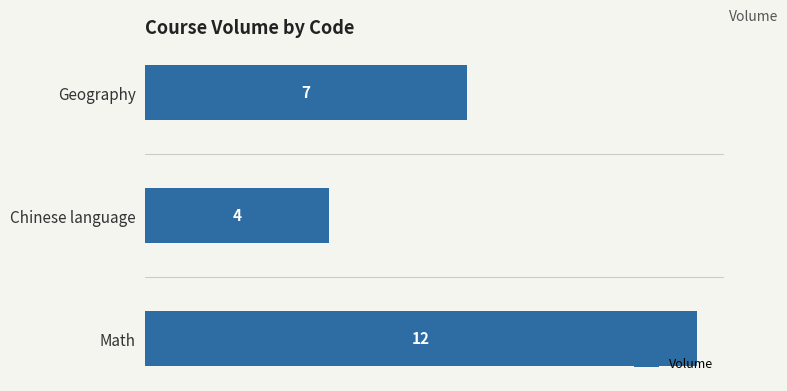

At which label is the value closest to 8?

Geography